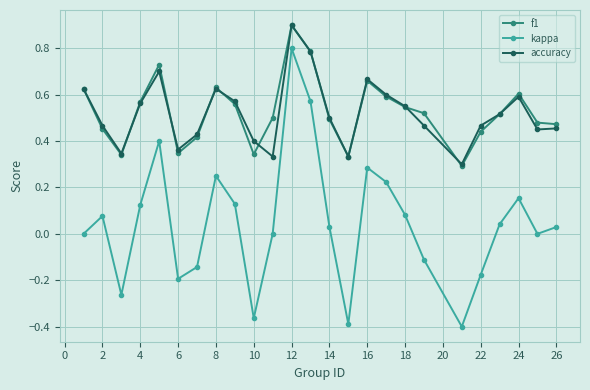

What is the greatest value displayed?

0.9